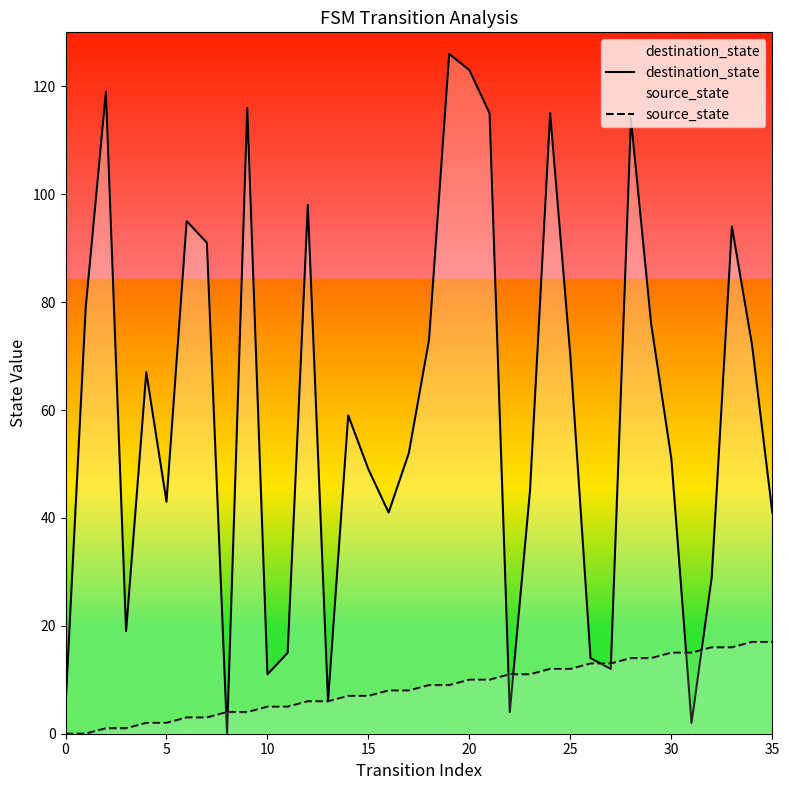

How many categories are shown in the chart?

36